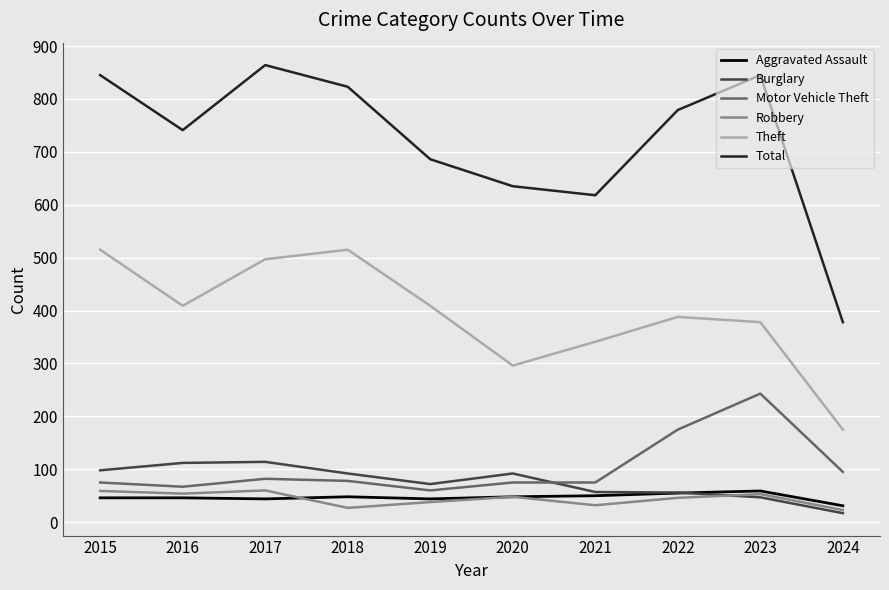

True or false: Total and Robbery intersect in this chart.

False